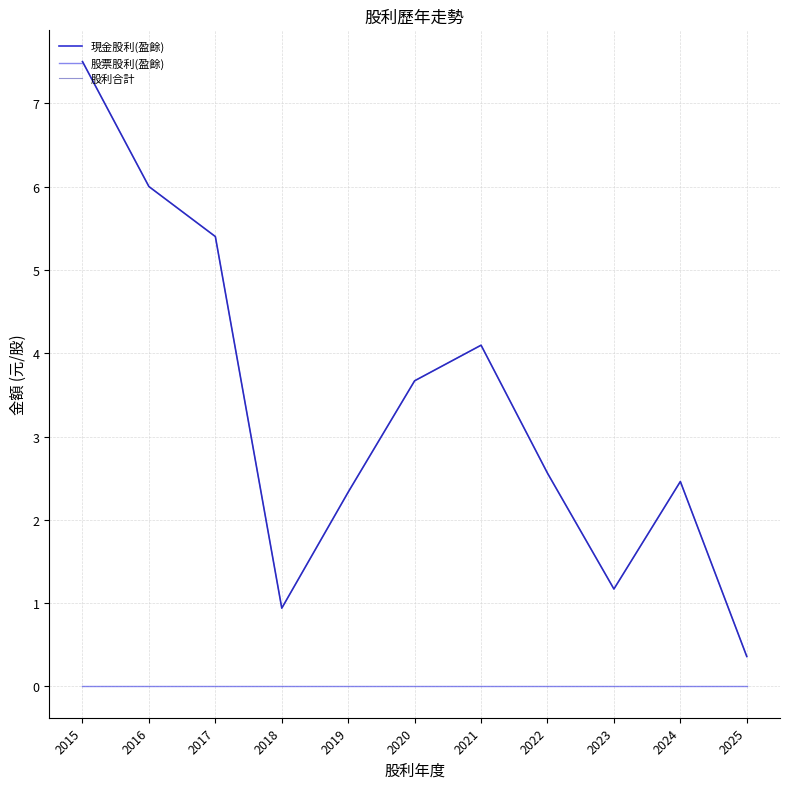

Where is 股票股利(盈餘) nearest to the value 0?

2025